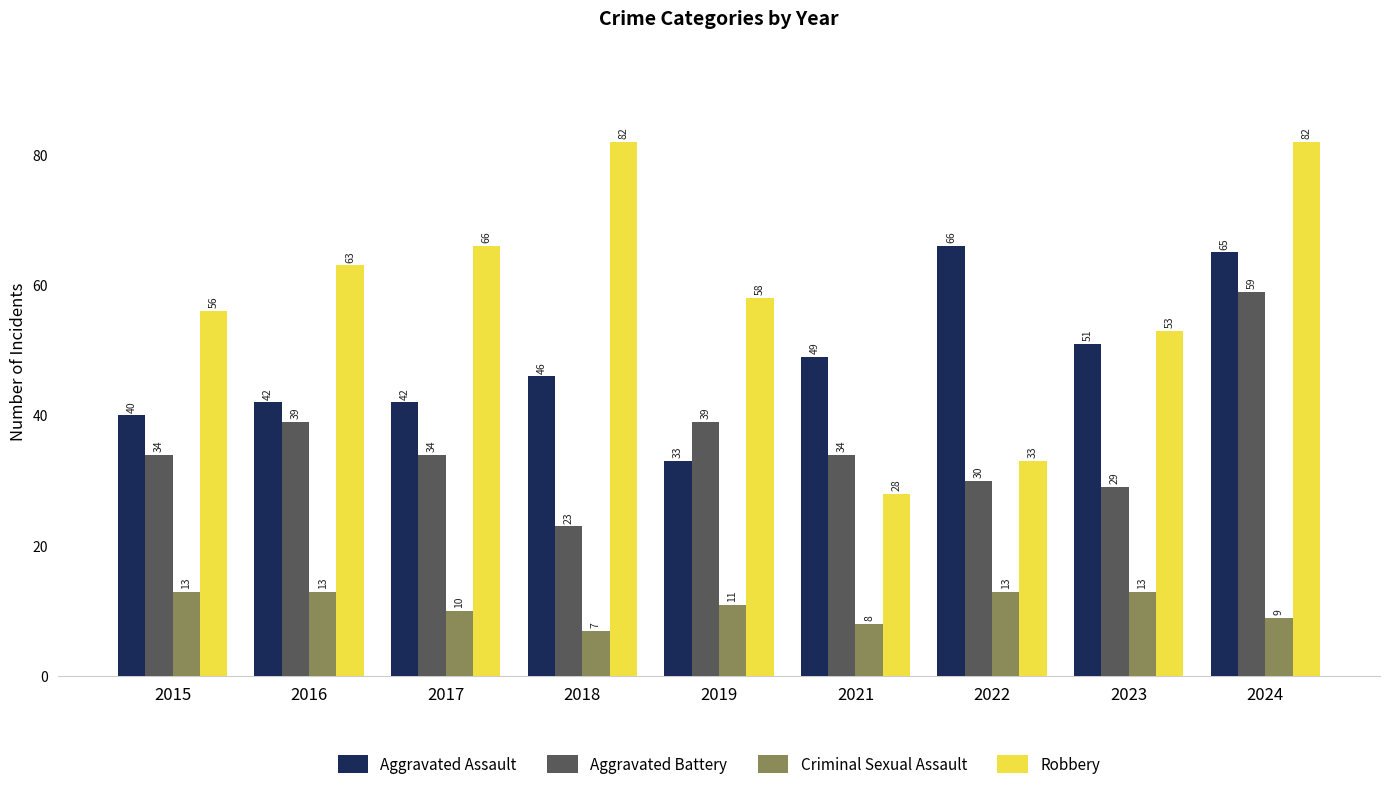

What is the average value of the Robbery series?

58